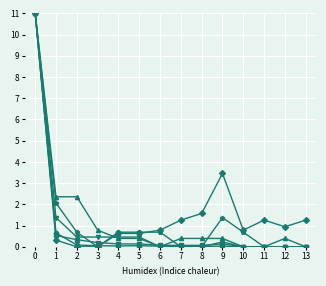

What is the total value across all series at 1?

7.3